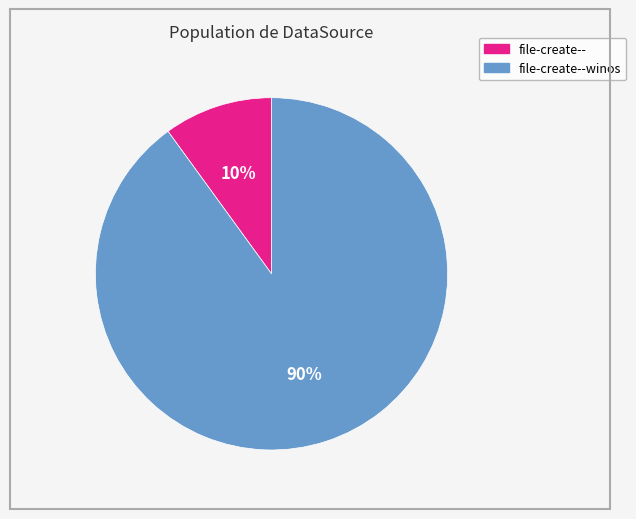

How many segments does this pie chart have?

2